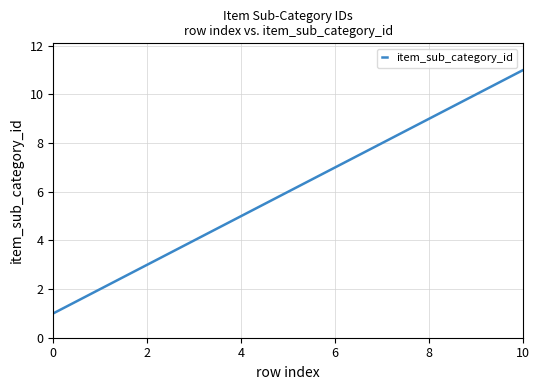

What is the maximum value shown in the chart?

11